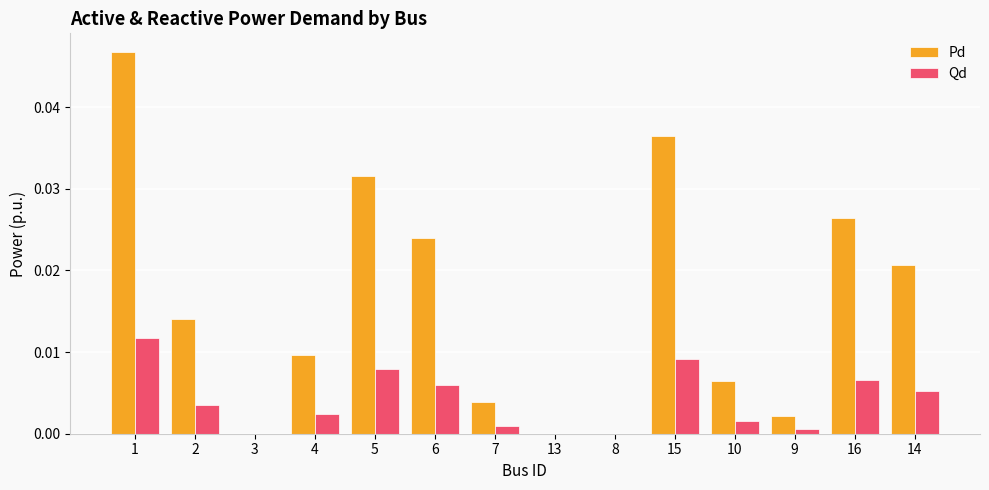

The Pd series shows 0.0 at 8. True or false?

True